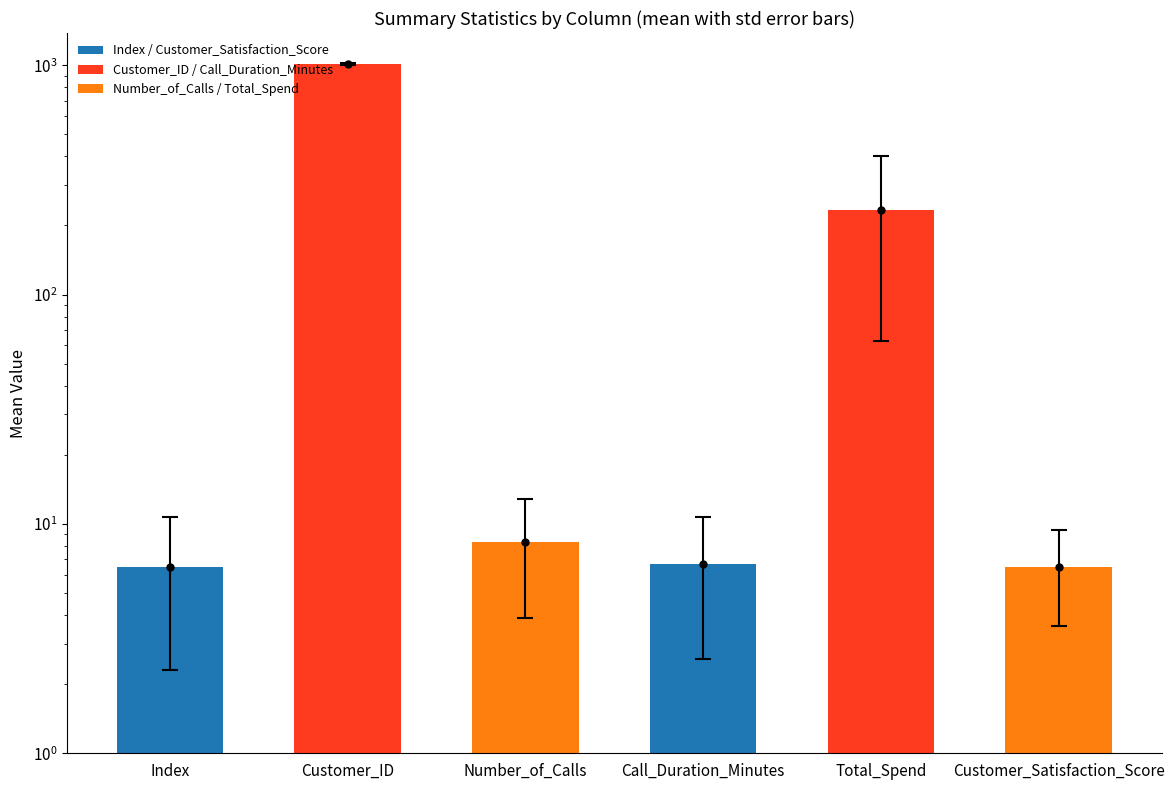

What is the average value?

212.2